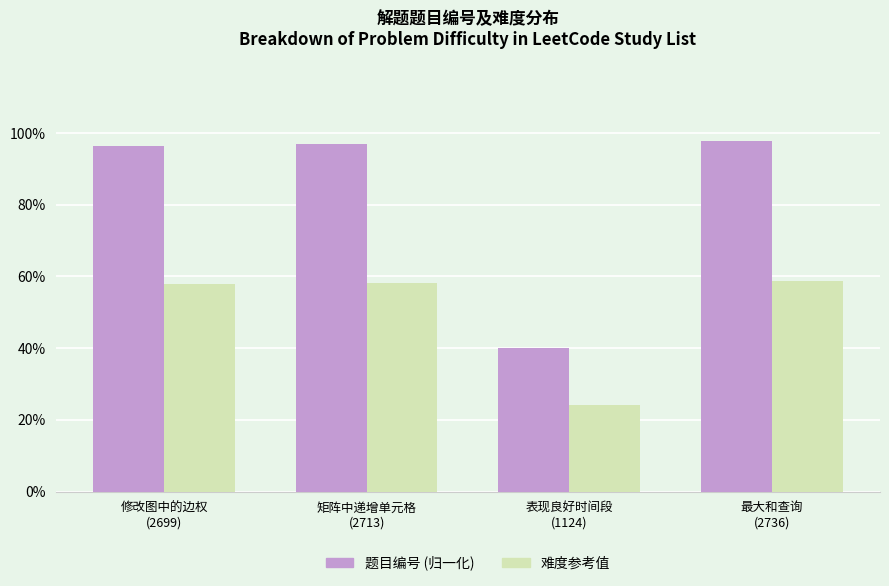

What is the maximum value shown in the chart?

97.7